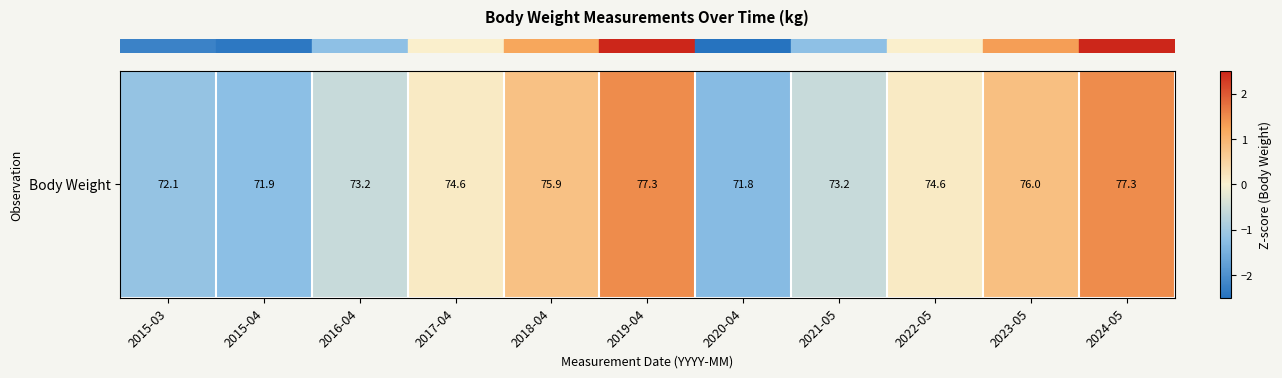

True or false: the data shows 0.5 at 2023-05.

False